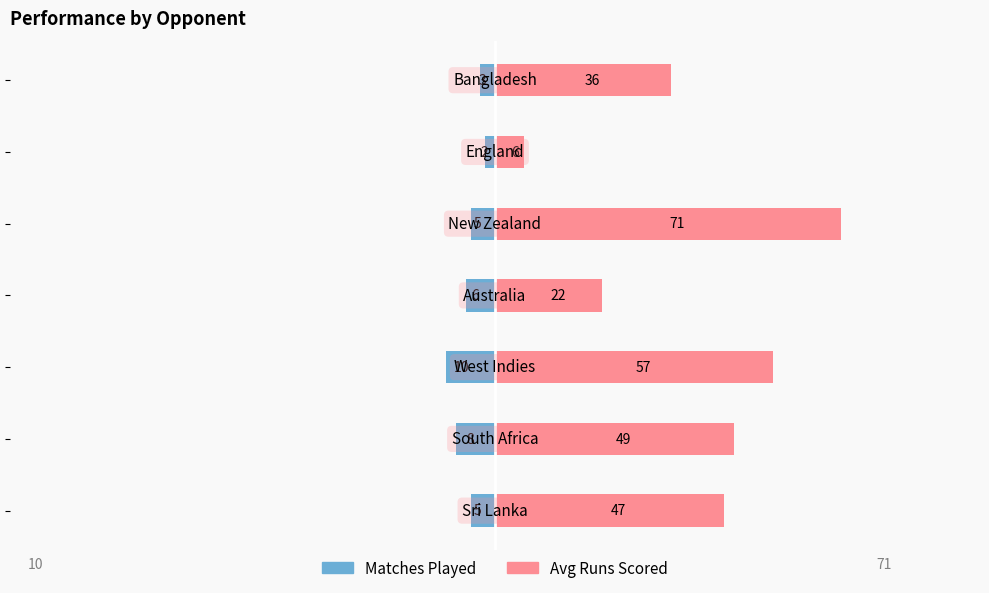

True or false: Matches Played has a value of -3 at −50.

False